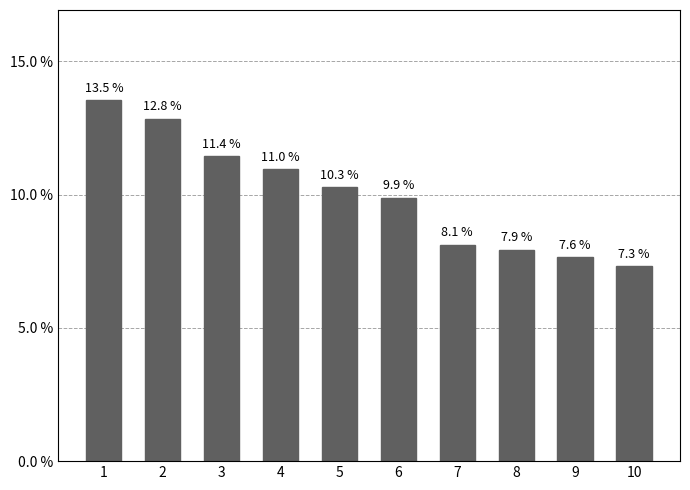

List the labels in order of value, largest first.

1, 2, 3, 4, 5, 6, 7, 8, 9, 10